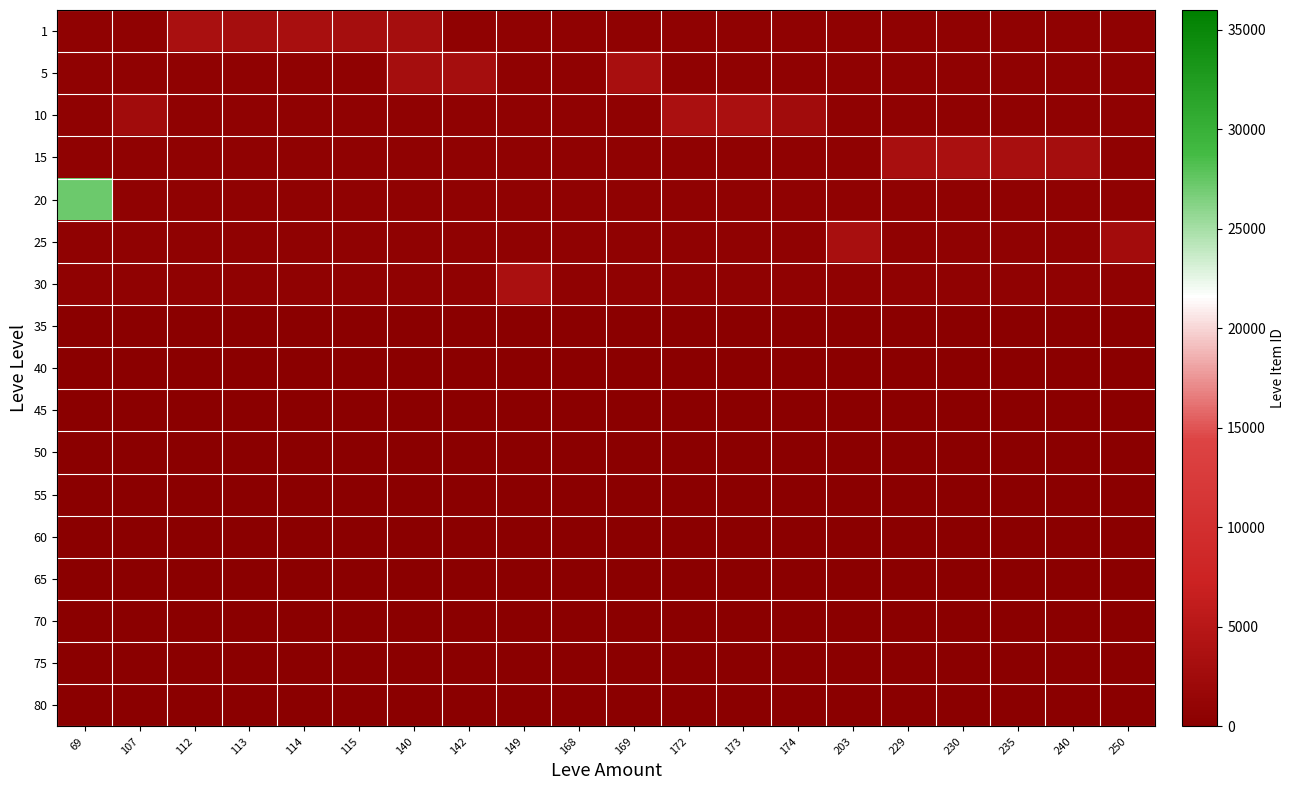

At which category is the sum across all series the highest?

69